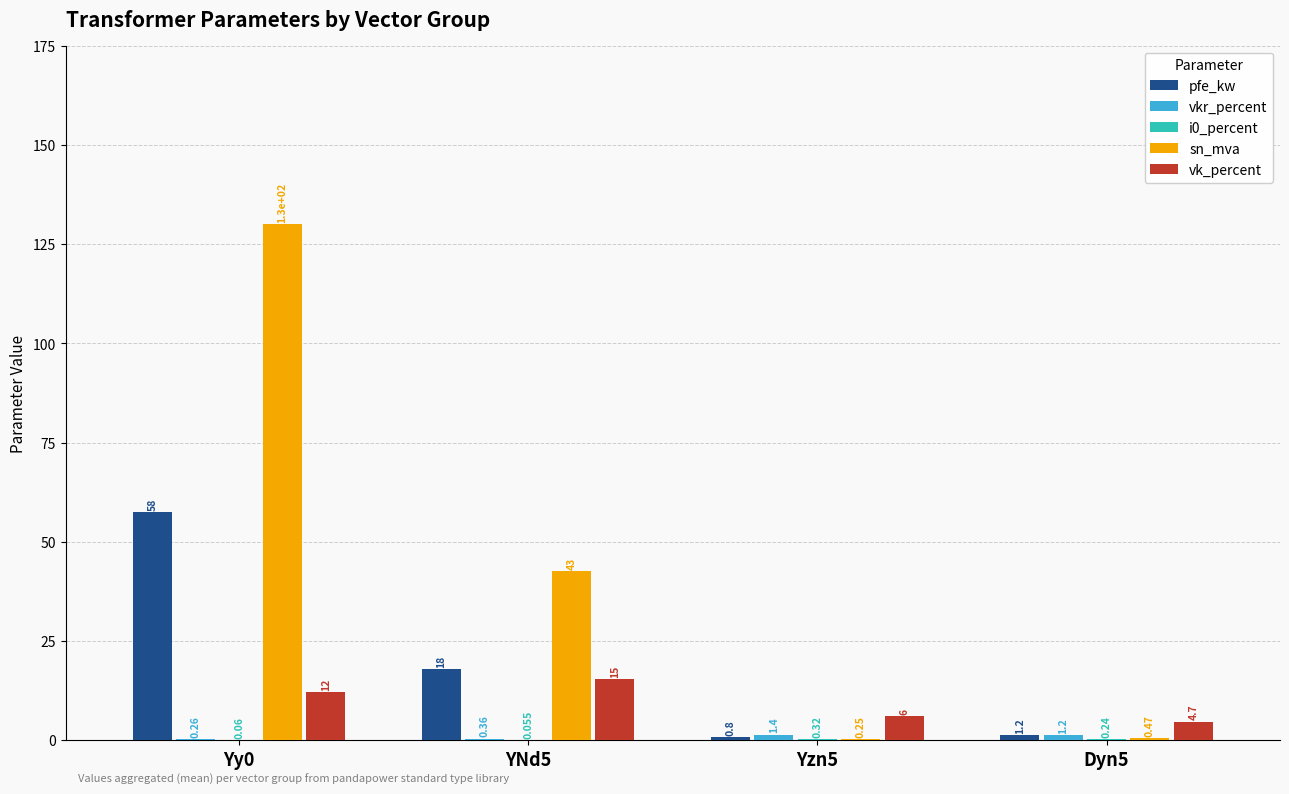

Between Yy0 and Dyn5, which series saw the biggest shift?

sn_mva